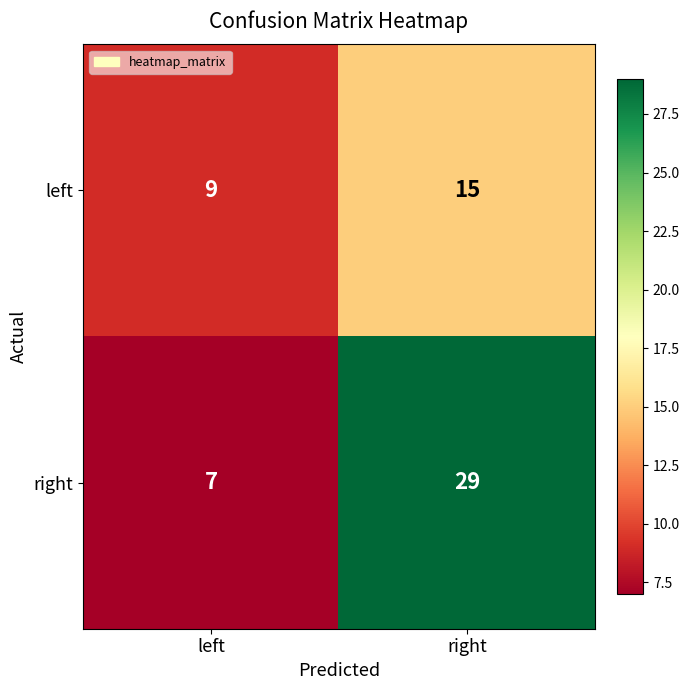

What is the total value across all series at right?

44